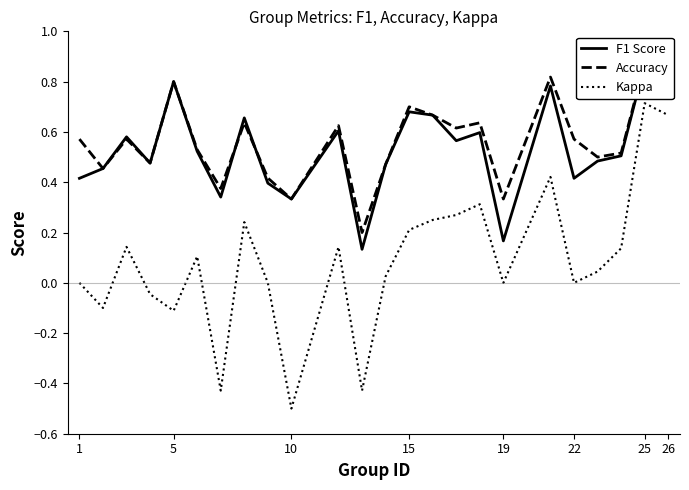

Is it true that Kappa equals 0.1 at 15?

False